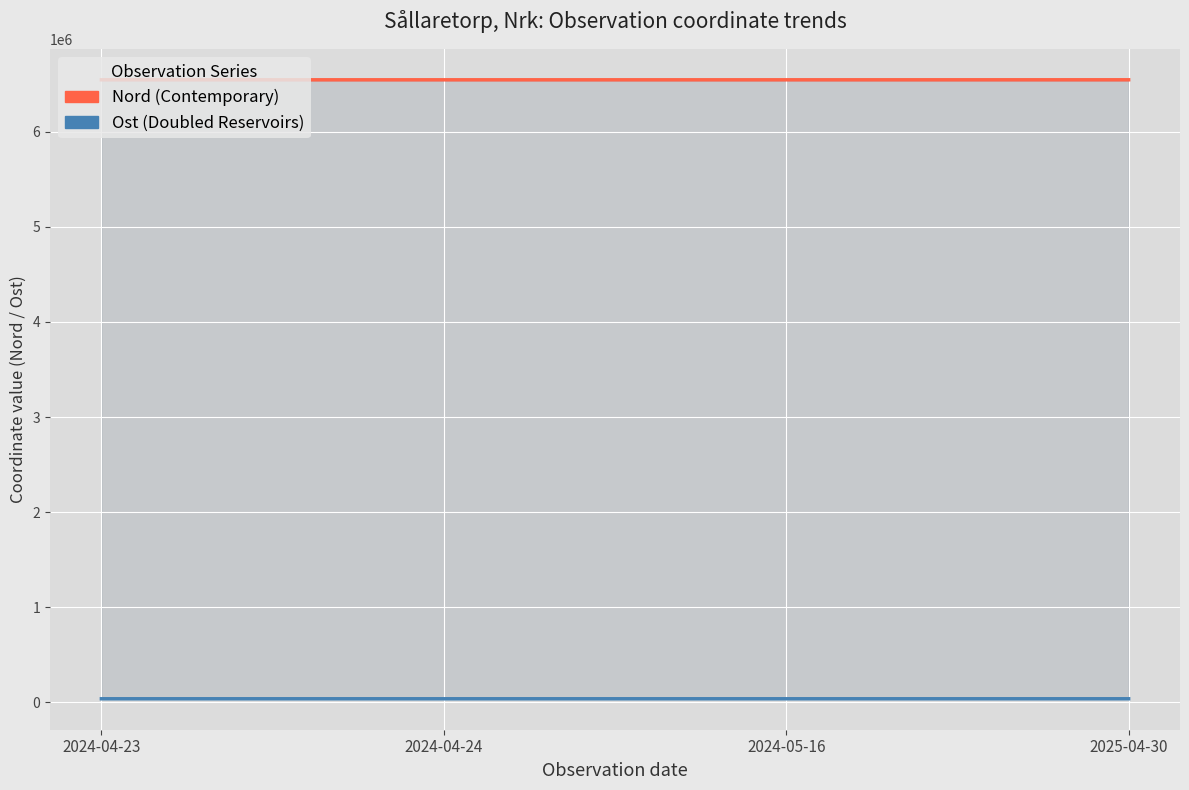

What is the value of the Nord (Contemporary) point at the 1st from the left?

6545569.0